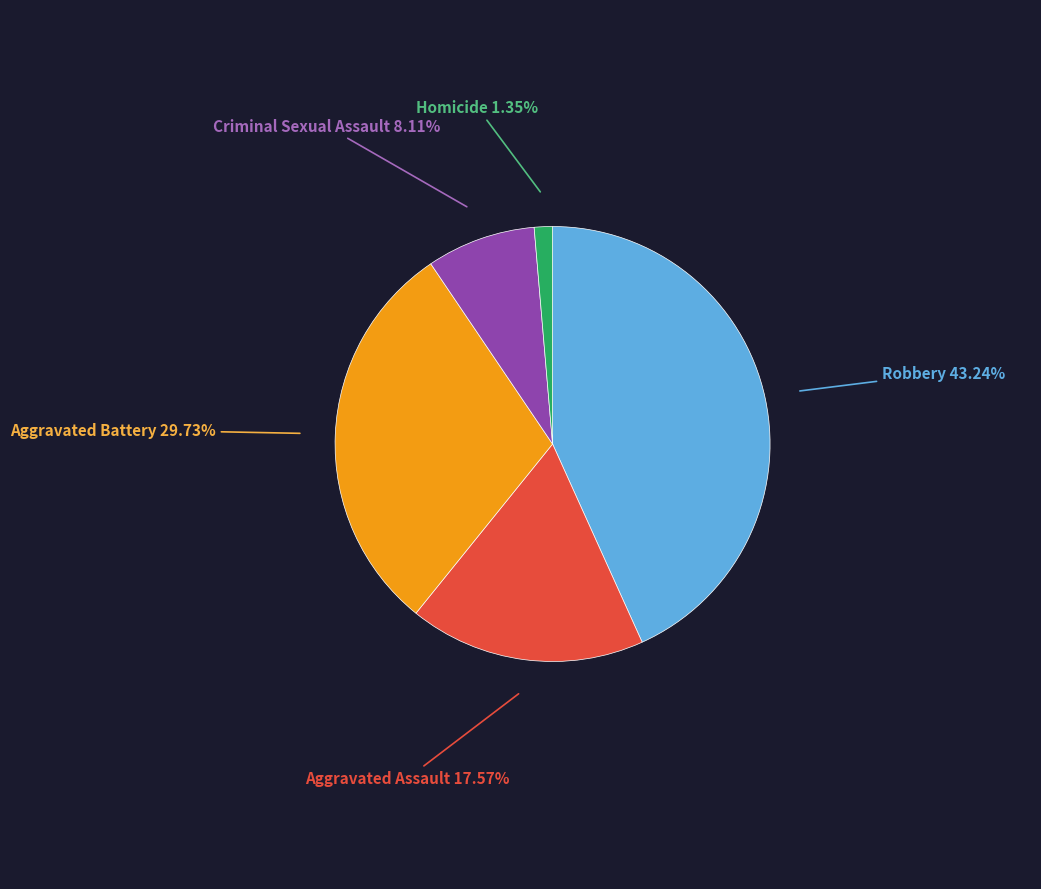

To the nearest percent, what is the combined percentage of Aggravated Assault and Homicide?

19%